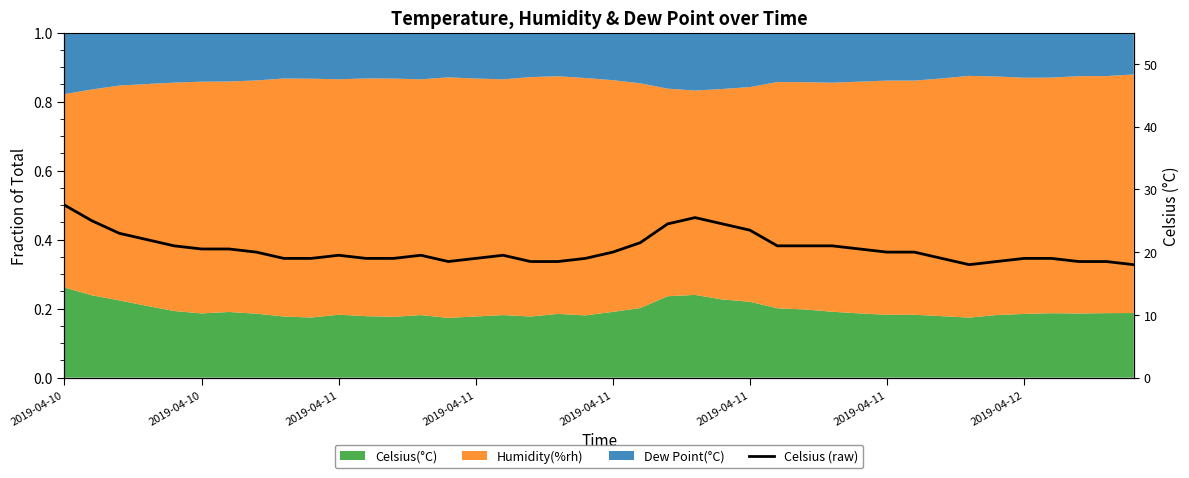

True or false: the data shows 14.7 at 21.

False